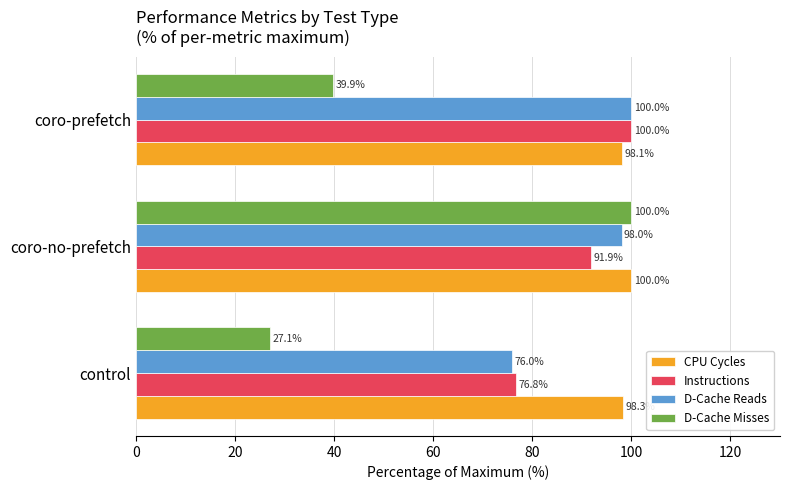

Which series has the largest range (max minus min)?

D-Cache Misses